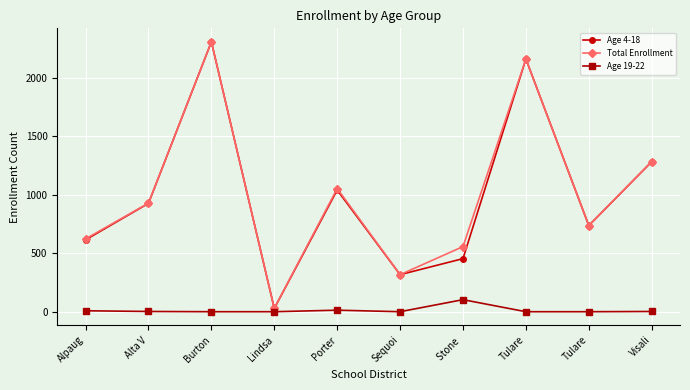

True or false: Age 19-22 and Total Enrollment intersect in this chart.

False